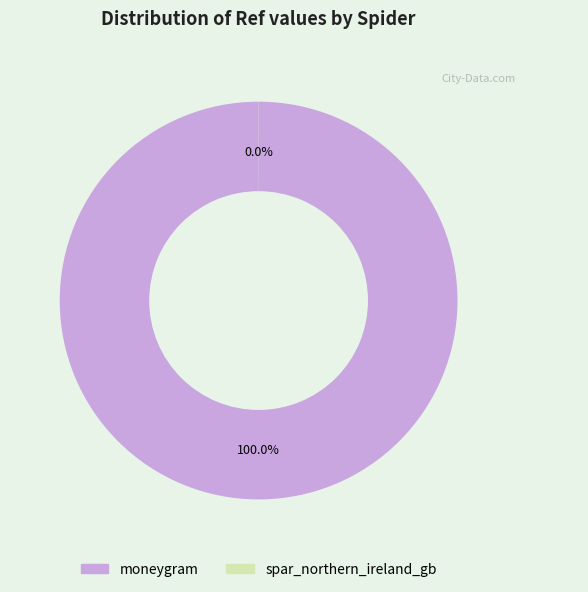

Is moneygram the majority of the pie?

Yes